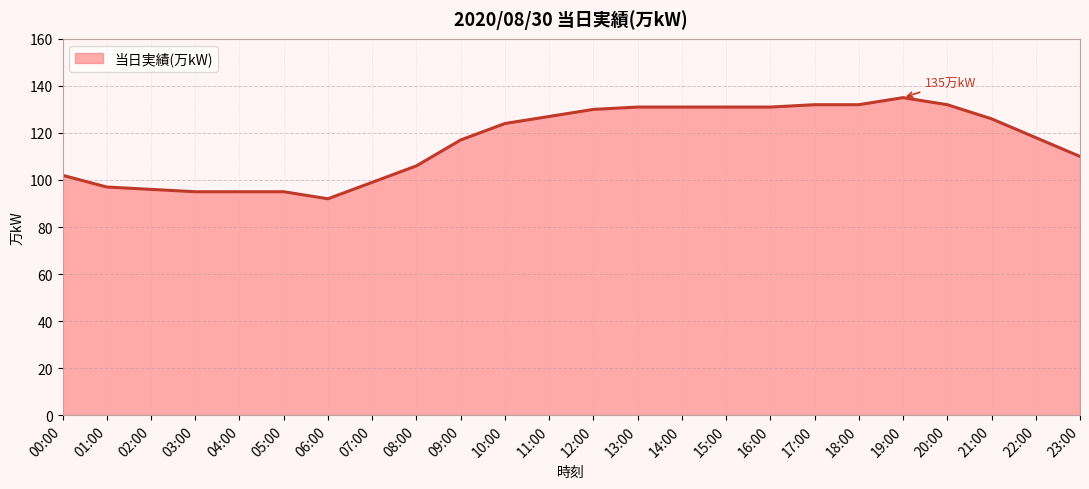

Which category has the lowest value across all series?

06:00